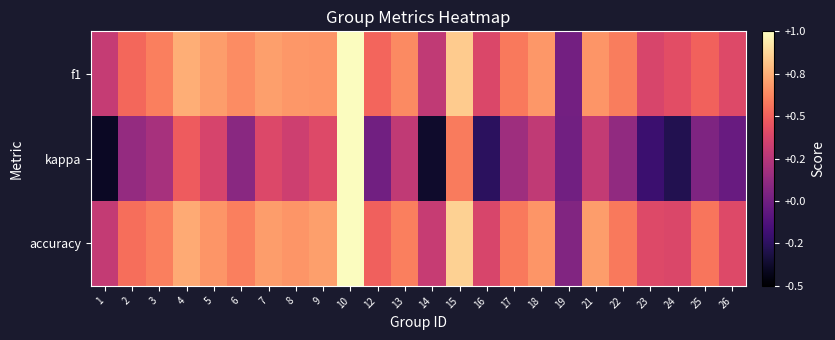

Reading right to left, what are all the values shown in this chart?

f1: 26=0.4	25=0.5	24=0.4	23=0.4	22=0.6	21=0.7	19=0.0	18=0.7	17=0.6	16=0.4	15=0.8	14=0.3	13=0.6	12=0.5	10=1.0	9=0.7	8=0.7	7=0.7	6=0.6	5=0.7	4=0.7	3=0.6	2=0.5	1=0.3
kappa: 26=-0.0	25=0.0	24=-0.3	23=-0.2	22=0.1	21=0.3	19=0.0	18=0.3	17=0.2	16=-0.2	15=0.6	14=-0.4	13=0.3	12=0.0	10=1.0	9=0.4	8=0.3	7=0.4	6=0.1	5=0.4	4=0.5	3=0.2	2=0.1	1=-0.4
accuracy: 26=0.4	25=0.6	24=0.4	23=0.4	22=0.6	21=0.7	19=0.1	18=0.7	17=0.6	16=0.4	15=0.9	14=0.3	13=0.6	12=0.5	10=1.0	9=0.7	8=0.7	7=0.7	6=0.6	5=0.7	4=0.7	3=0.6	2=0.5	1=0.3